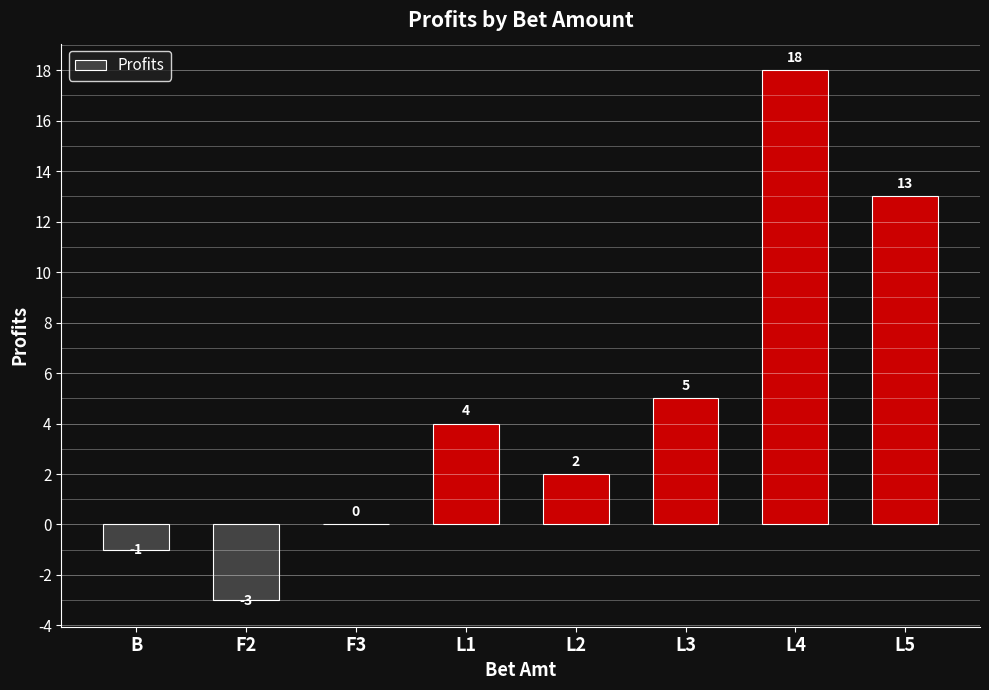

How many data points does each series have?

8